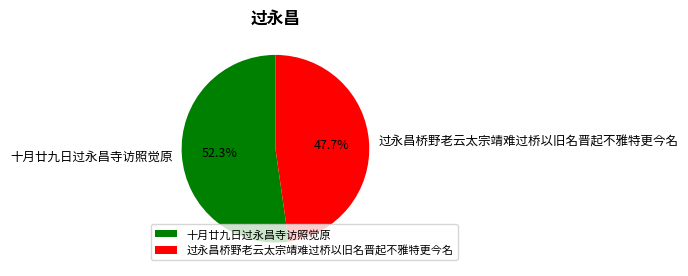

Which has a higher value, 十月廿九日过永昌寺访照觉原 or 过永昌桥野老云太宗靖难过桥以旧名晋起不雅特更今名?

十月廿九日过永昌寺访照觉原